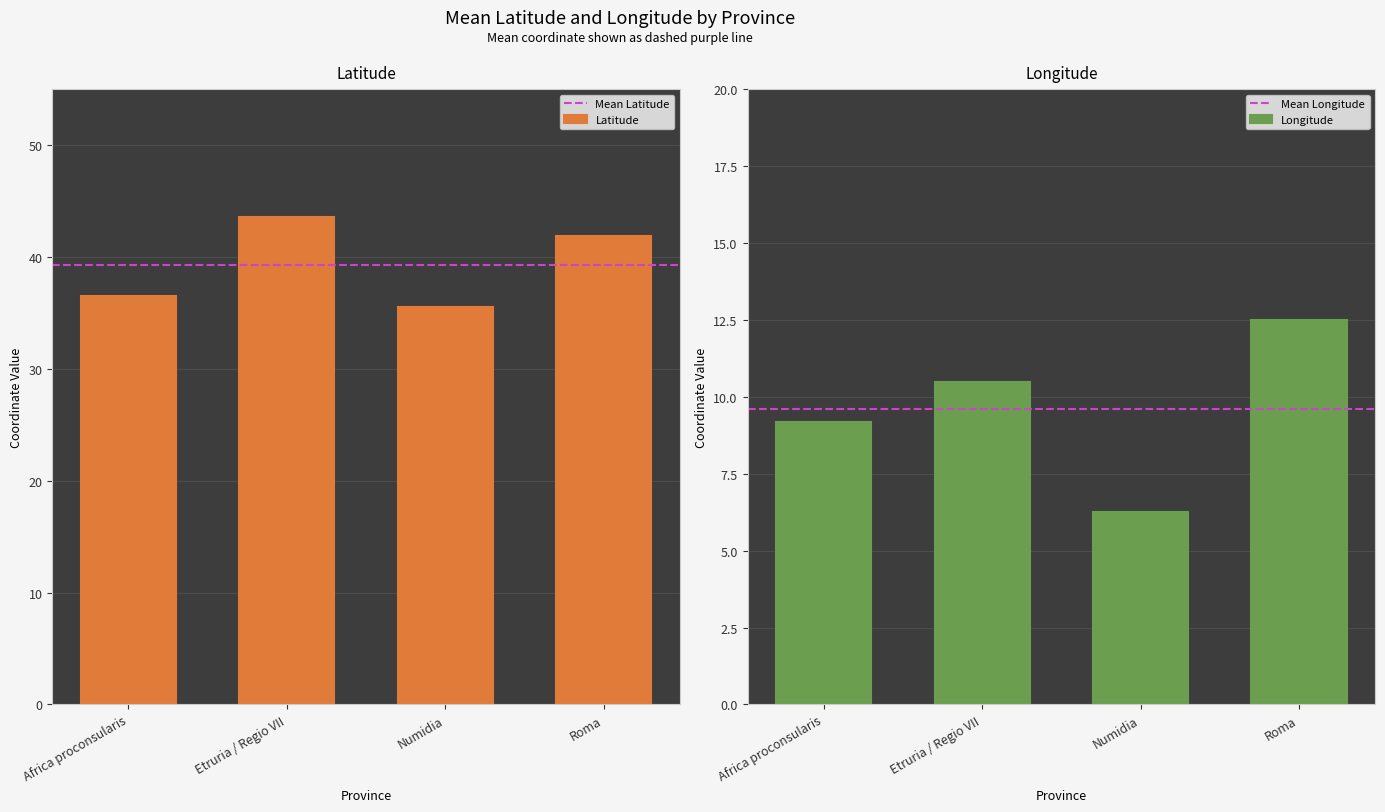

At which label does Longitude reach its peak?

Roma